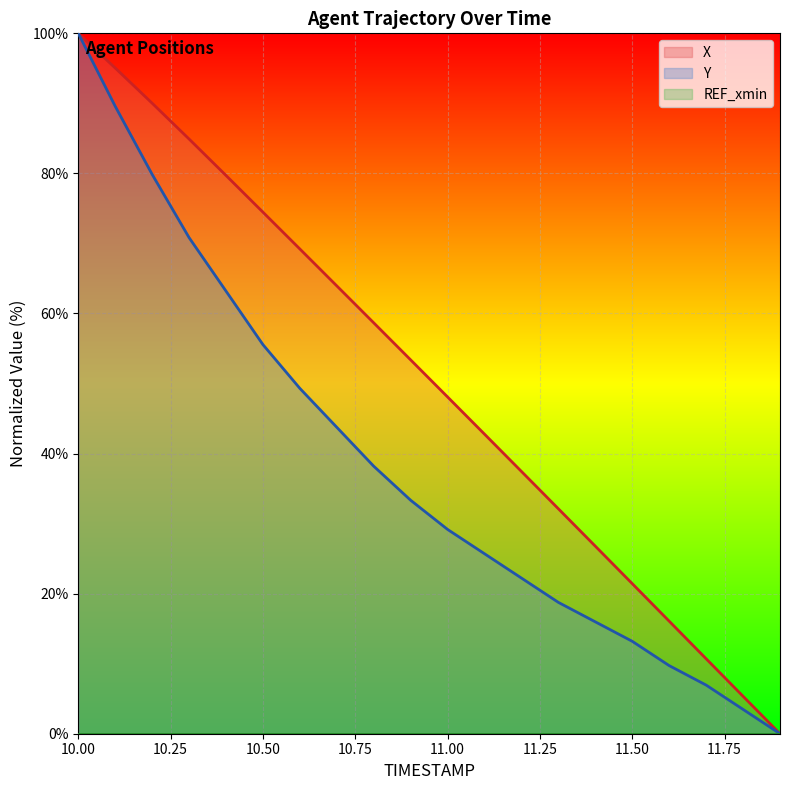

Reading left to right, list all the values displayed in this chart.

X: 100.0	95.0	90.0	84.9	79.7	74.5	69.2	63.9	58.7	53.4	48.1	42.8	37.4	32.1	26.8	21.4	16.1	10.7	5.3	0.0
Y: 100.0	89.6	79.9	70.8	63.2	55.6	49.3	43.8	38.2	33.3	29.2	25.7	22.2	18.7	16.0	13.2	9.7	6.9	3.5	0.0